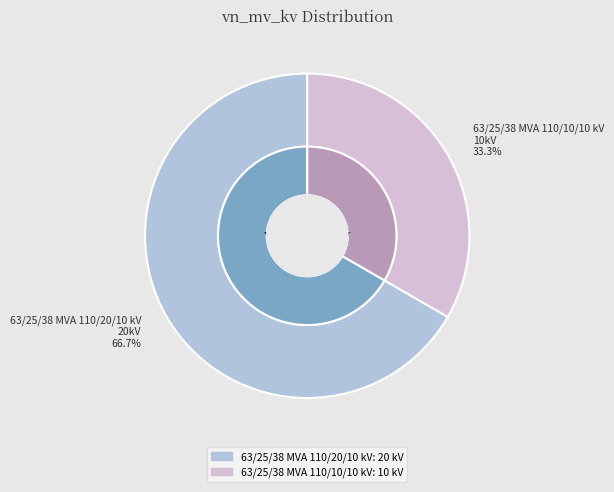

What portion of the pie excludes 63/25/38 MVA 110/10/10 kV?

66.7%